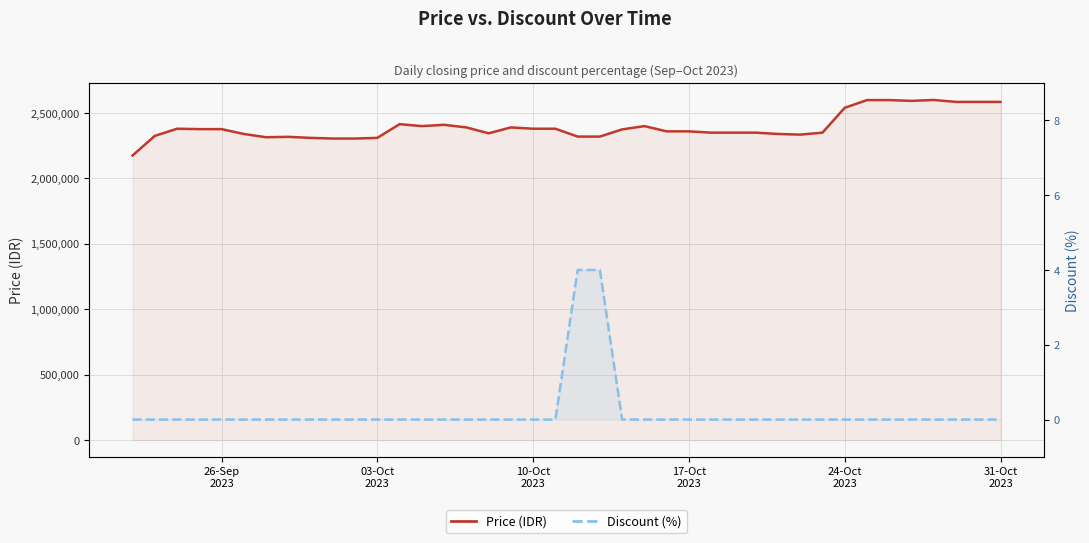

Is the value of Discount at 21 greater than the value of Price at 23?

No